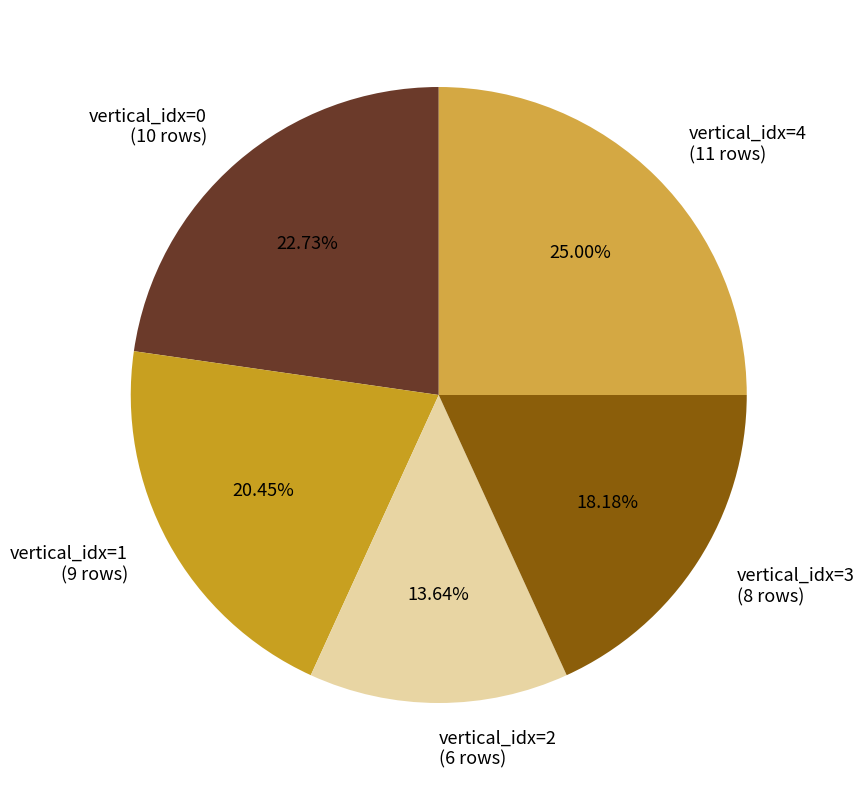

How many segments does this pie chart have?

5